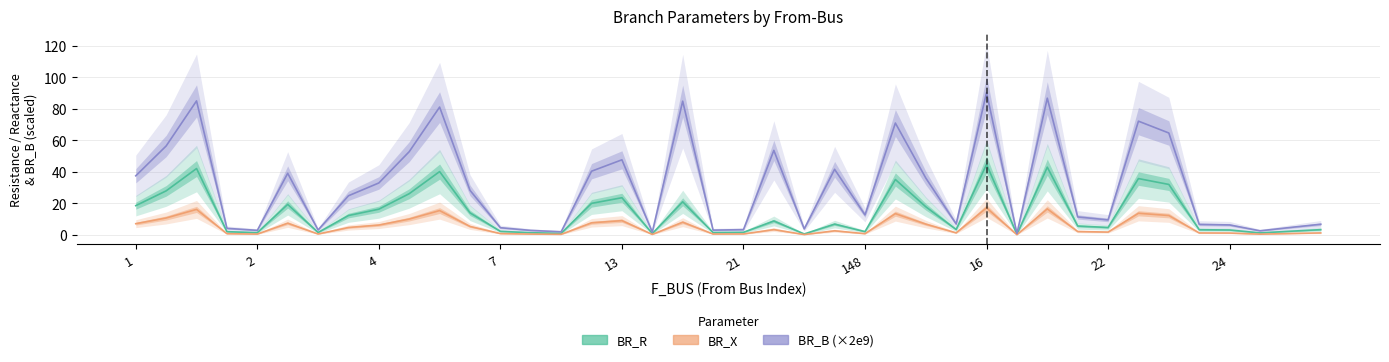

True or false: BR_R and BR_B (×2e9) intersect in this chart.

False